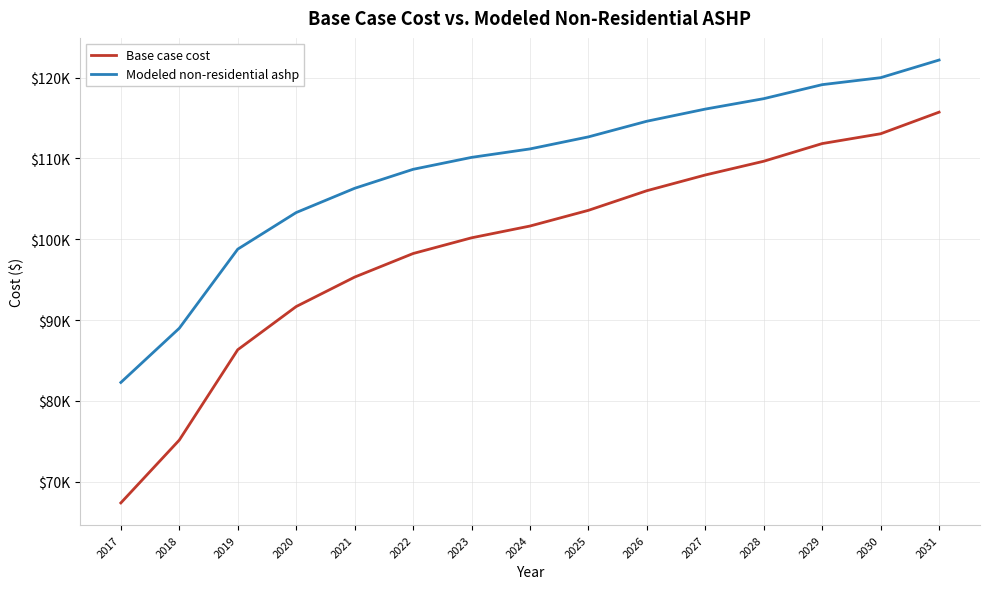

True or false: Modeled non-residential ashp and Base case cost intersect in this chart.

False